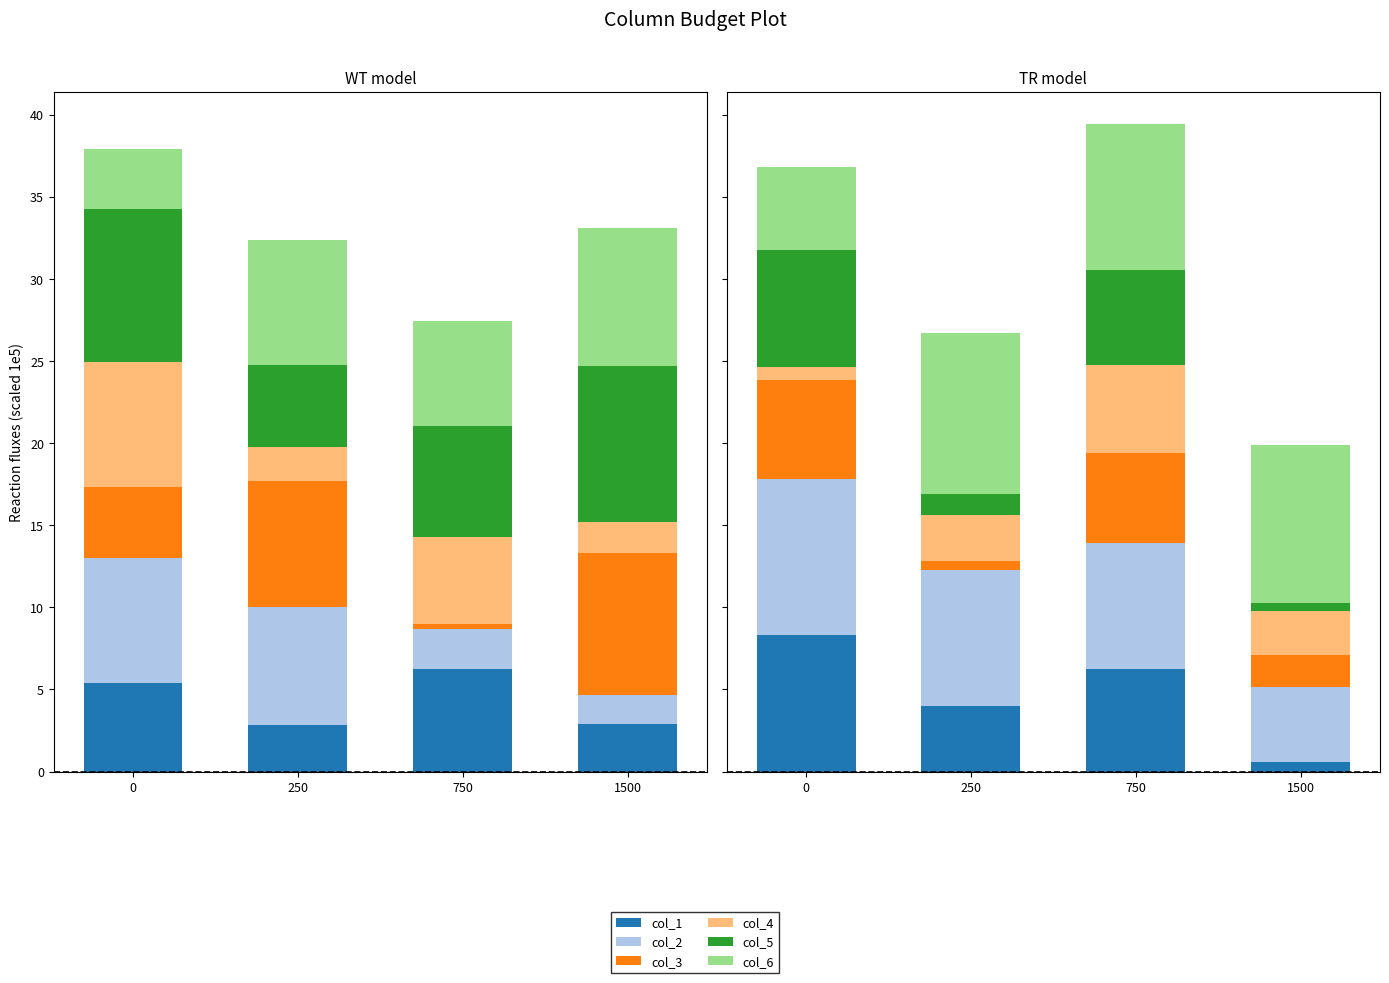

How many values in the col_5 series are below 5?

2